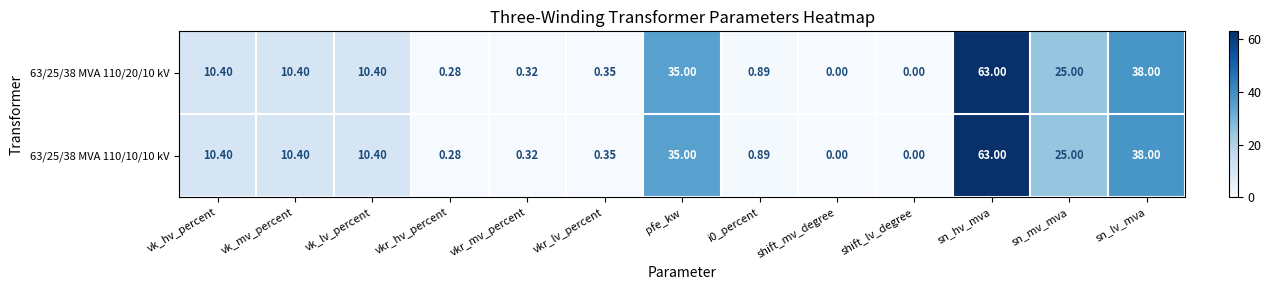

How many series are shown in this chart?

2